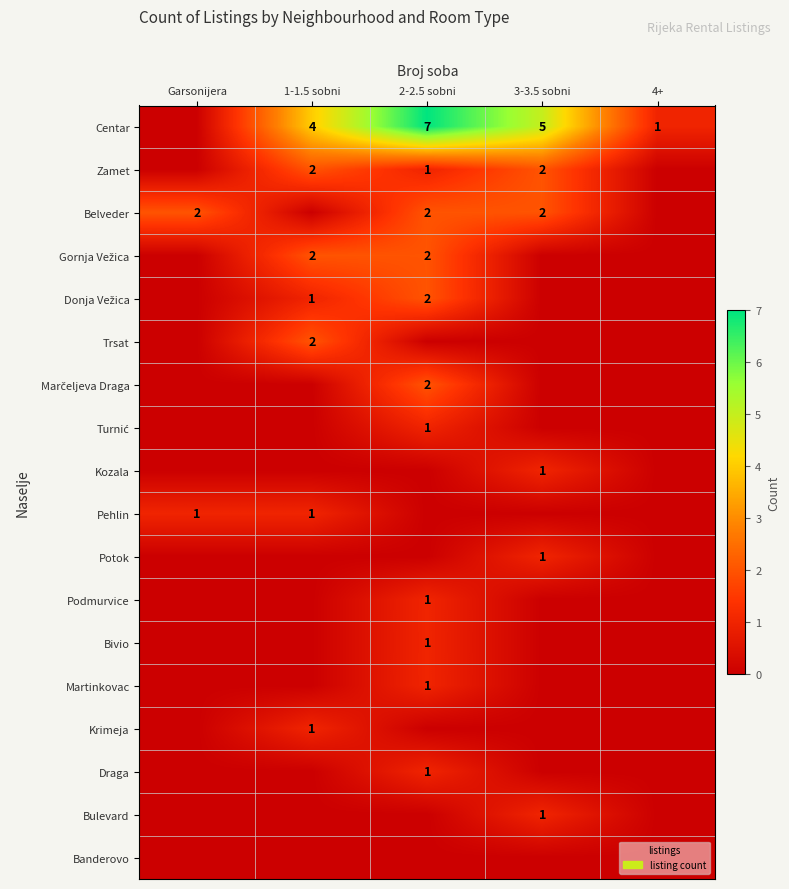

The value of Centar at 2-2.5 sobni is 10. True or false?

False